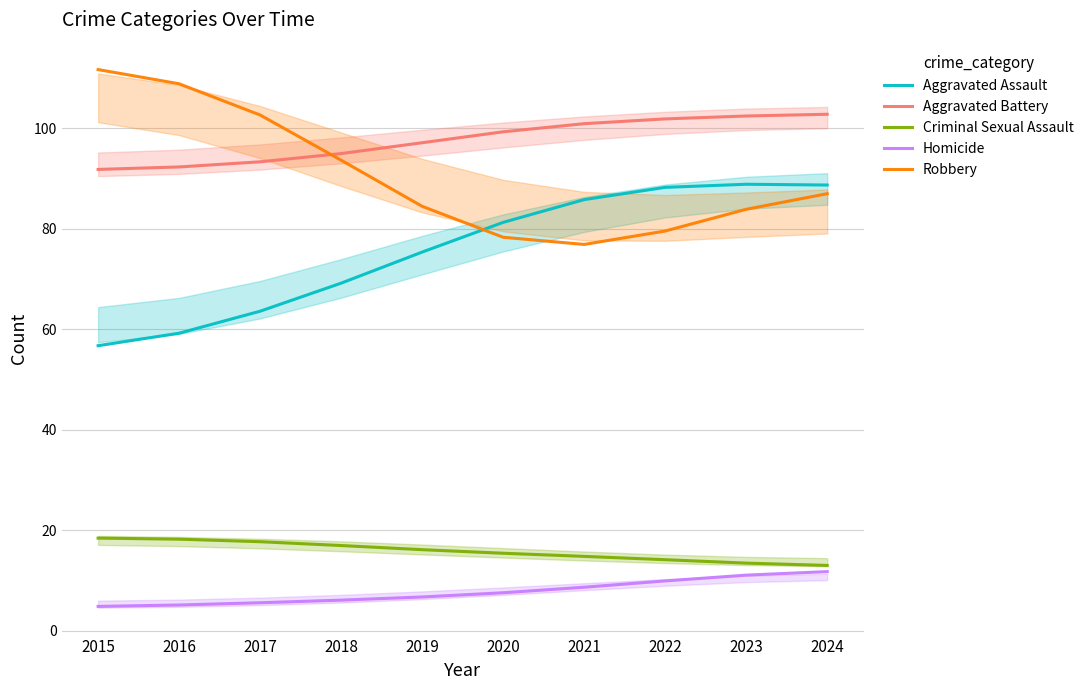

At 2023, list the series in order from smallest to largest.

Homicide, Criminal Sexual Assault, Robbery, Aggravated Assault, Aggravated Battery